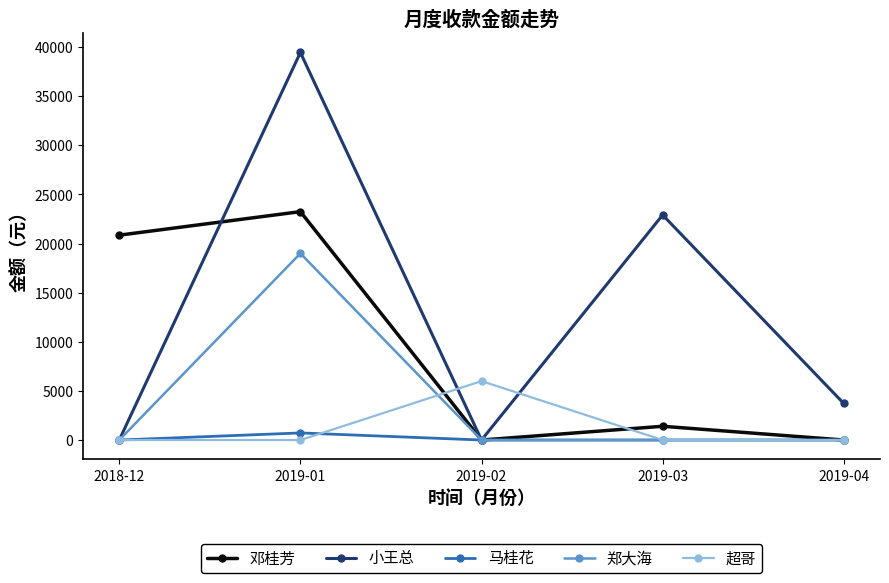

Reading right to left, list all the values displayed in this chart.

邓桂芳: 0	1400	0	23250	20855
小王总: 3720	22911	0	39450	0
马桂花: 0	0	0	723	0
郑大海: 0	0	0	19000	0
超哥: 0	0	6000	0	0